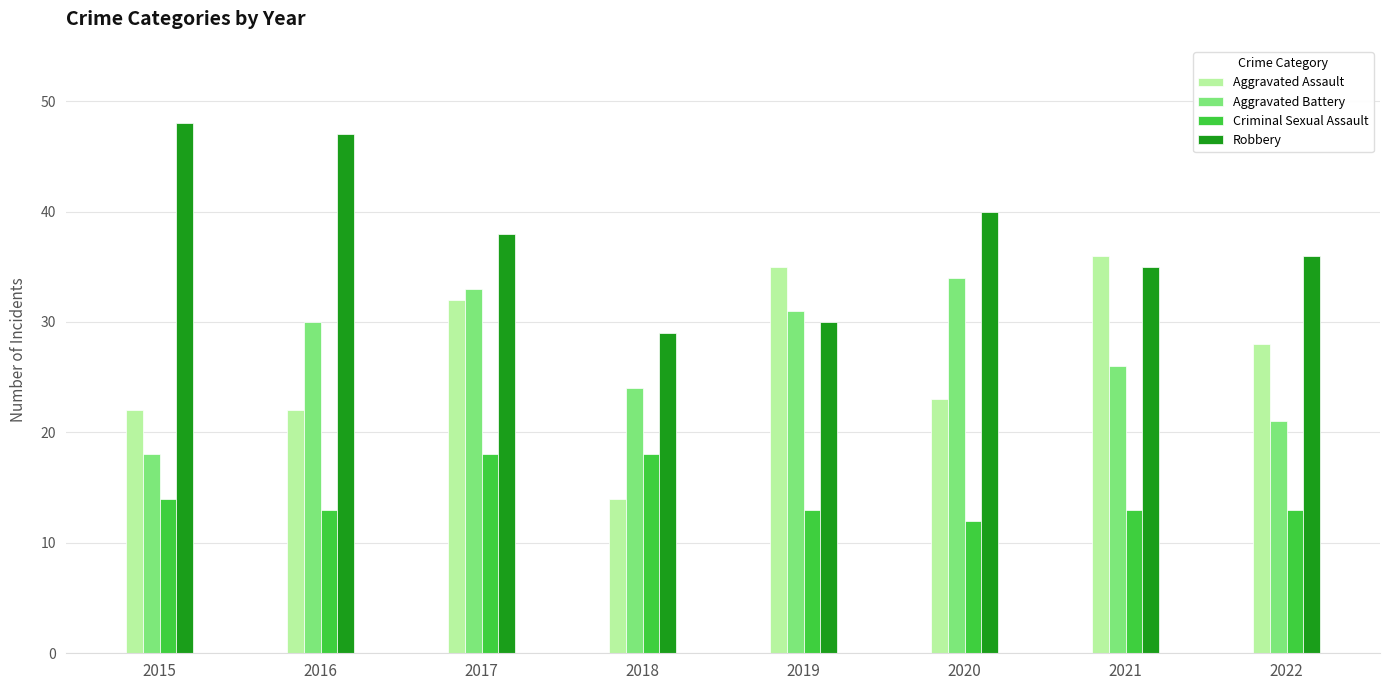

Reading left to right, what are all the values shown in this chart?

Aggravated Assault: 22	22	32	14	35	23	36	28
Aggravated Battery: 18	30	33	24	31	34	26	21
Criminal Sexual Assault: 14	13	18	18	13	12	13	13
Robbery: 48	47	38	29	30	40	35	36